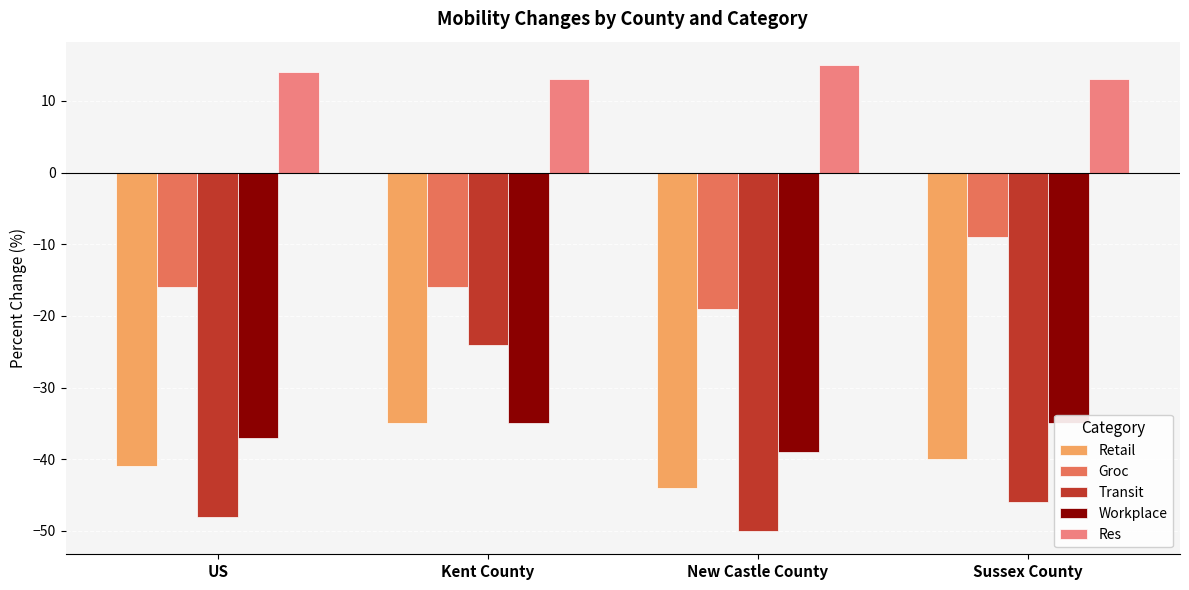

At how many categories does at least one series exceed -35?

4